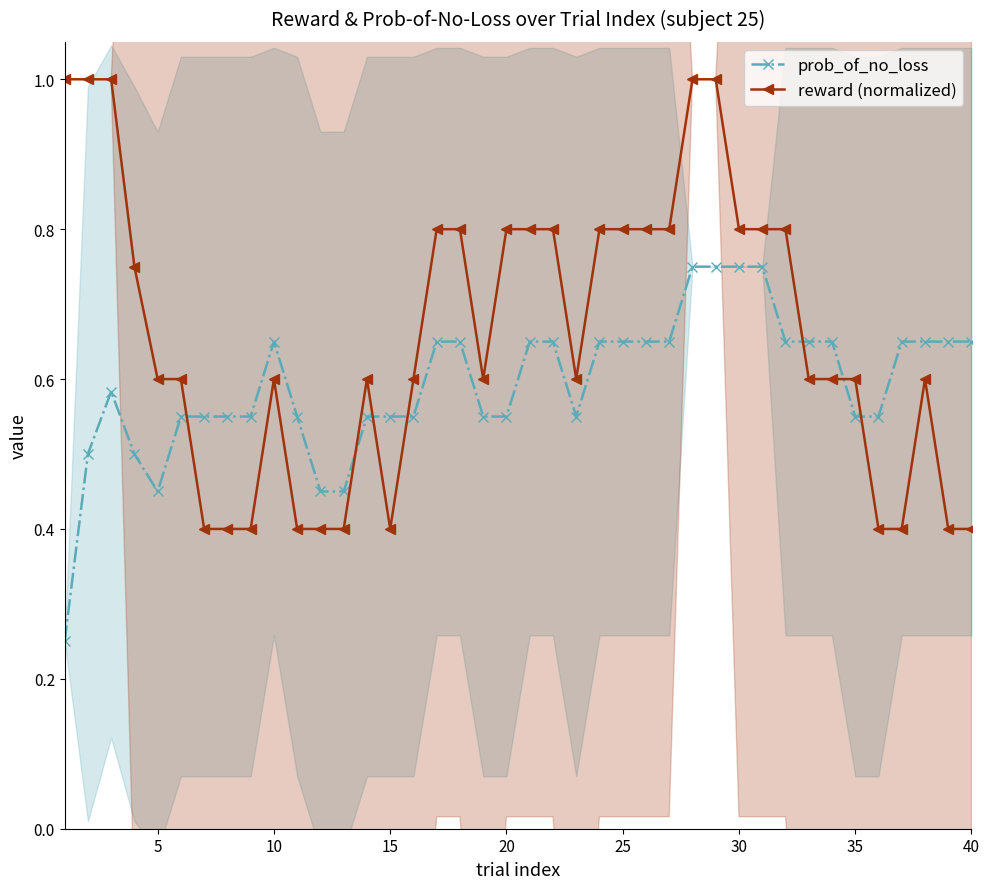

Reading right to left, transcribe all the data shown in this chart.

prob_of_no_loss: 0.7	0.7	0.7	0.7	0.6	0.6	0.7	0.7	0.7	0.8	0.8	0.8	0.8	0.7	0.7	0.7	0.7	0.6	0.7	0.7	0.6	0.6	0.7	0.7	0.6	0.6	0.6	0.5	0.5	0.6	0.7	0.6	0.6	0.6	0.6	0.5	0.5	0.6	0.5	0.2
reward (normalized): 0.4	0.4	0.6	0.4	0.4	0.6	0.6	0.6	0.8	0.8	0.8	1.0	1.0	0.8	0.8	0.8	0.8	0.6	0.8	0.8	0.8	0.6	0.8	0.8	0.6	0.4	0.6	0.4	0.4	0.4	0.6	0.4	0.4	0.4	0.6	0.6	0.8	1.0	1.0	1.0